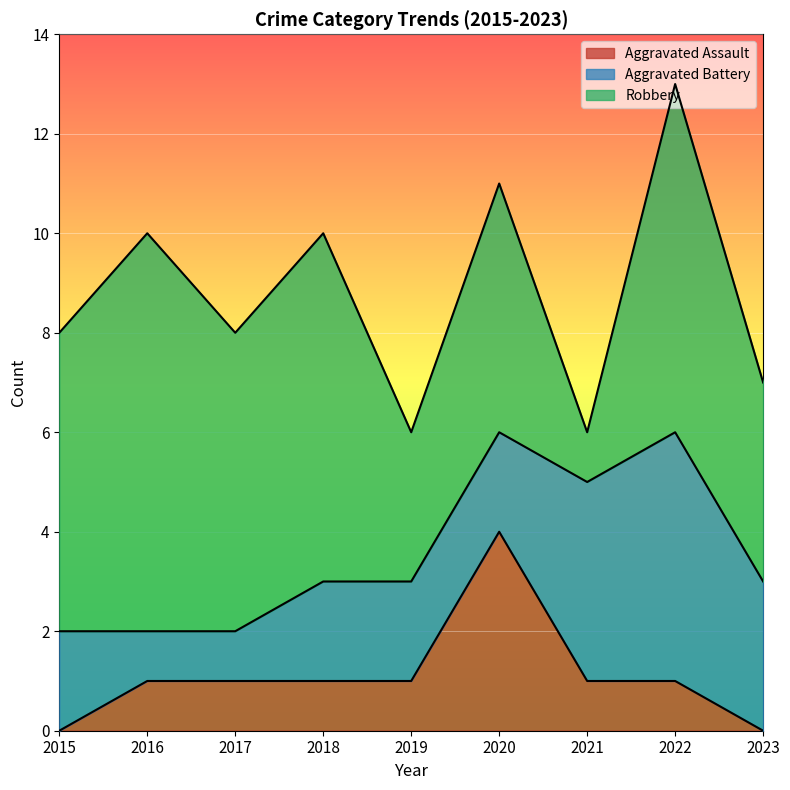

Is the value of Robbery at 2016 greater than the value of Aggravated Assault at 2020?

Yes